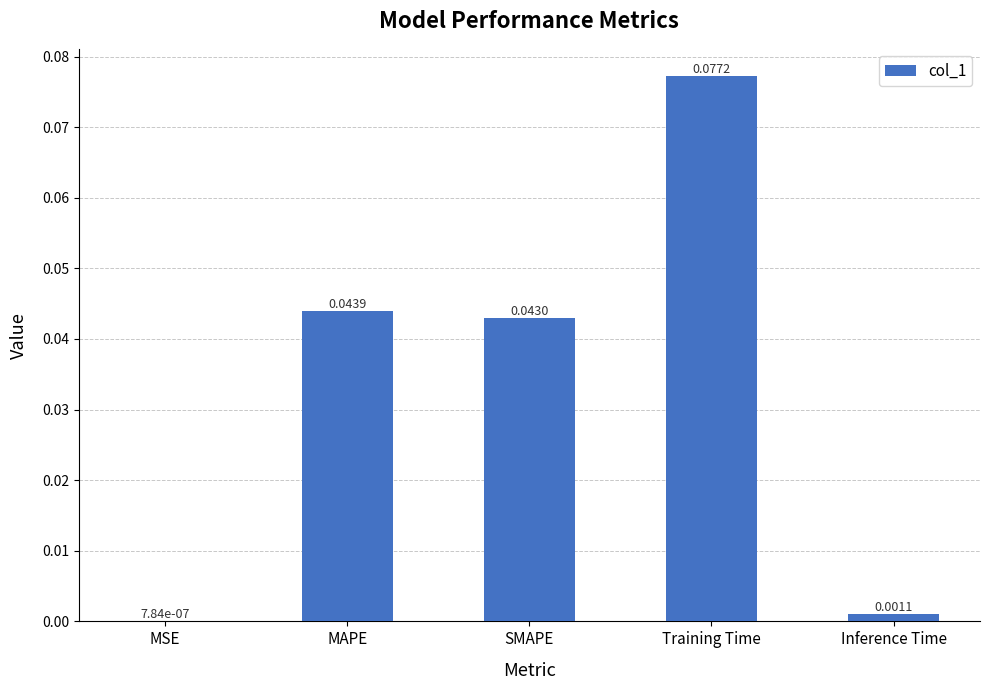

At which category does the chart reach its peak across all series?

Training Time